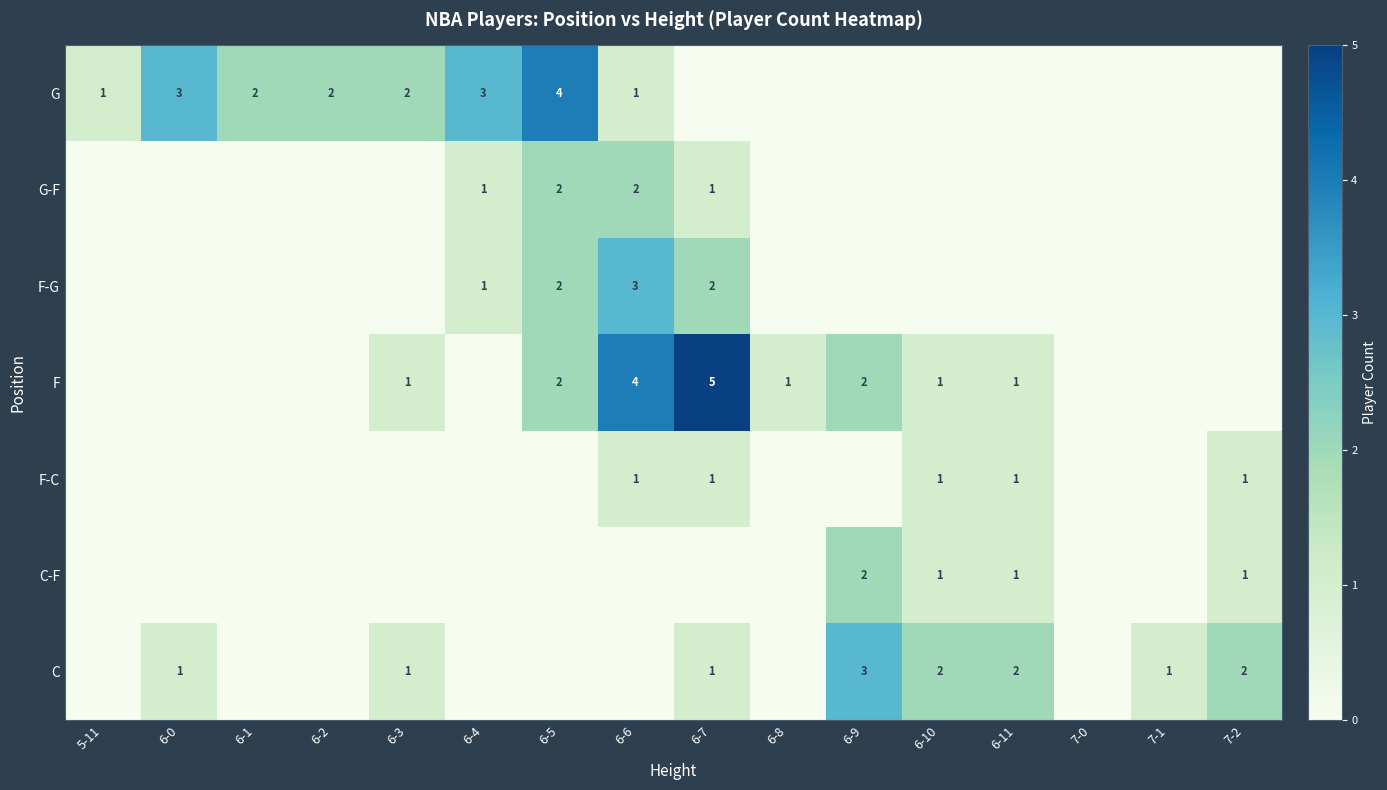

Between 6-9 and 7-2, which is larger?

6-9